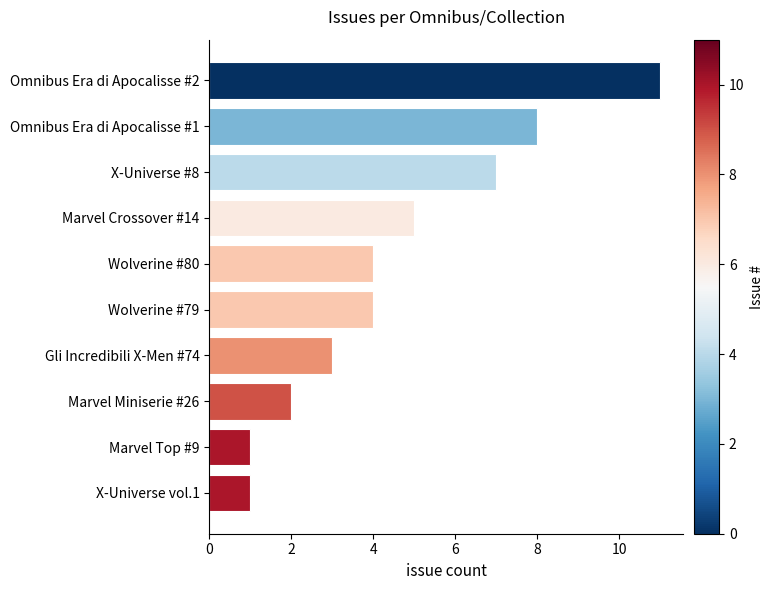

What is the label of the 5th bar from the bottom?

Wolverine #79